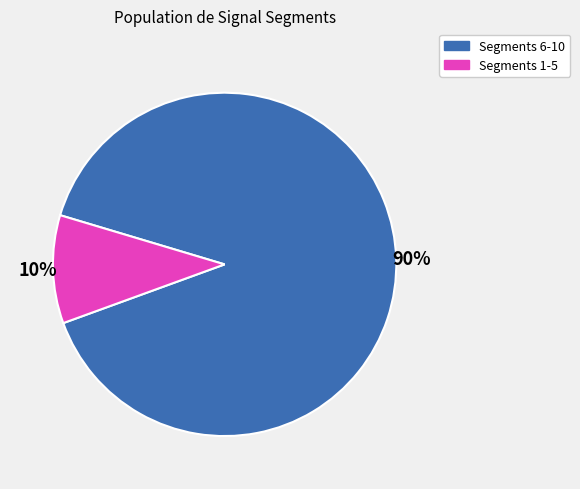

Does any single category account for the majority?

Yes